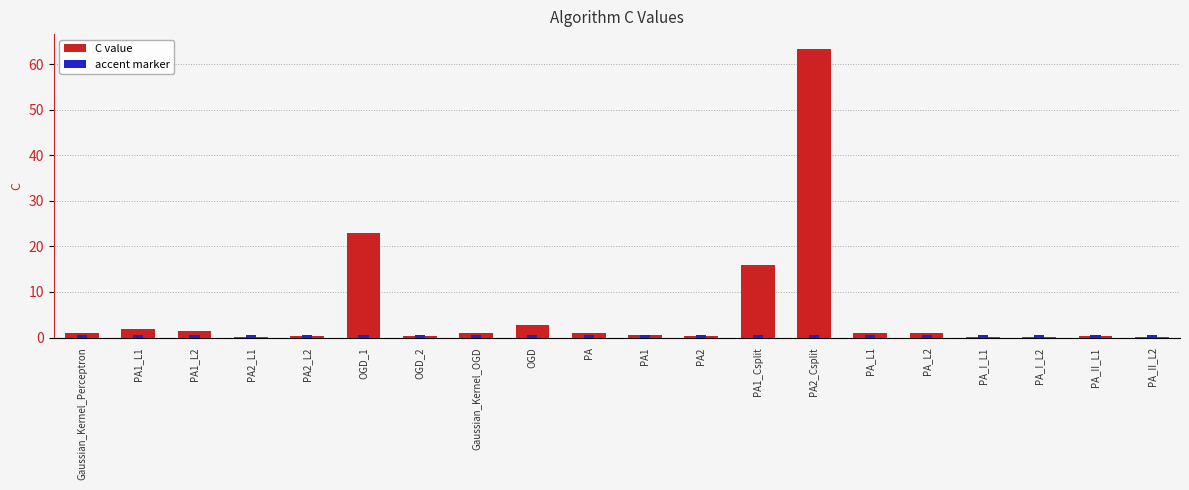

At which category is the sum across all series the highest?

PA2_Csplit